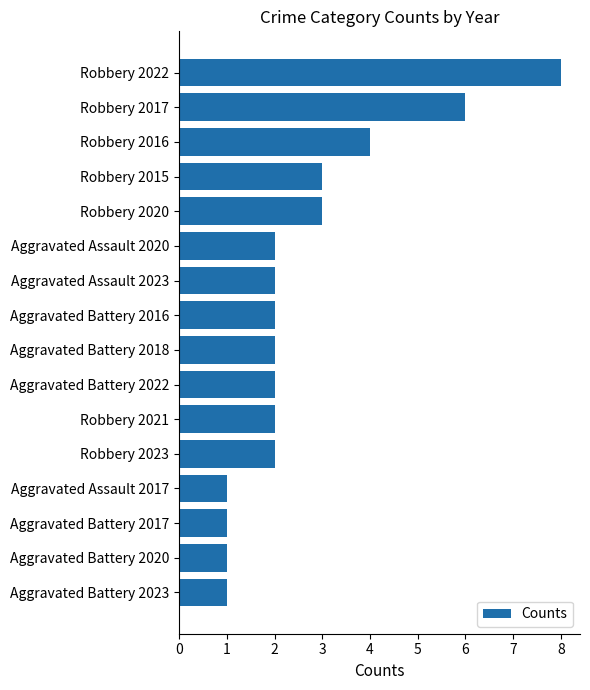

Is it true that the value at Robbery 2020 is 5?

False